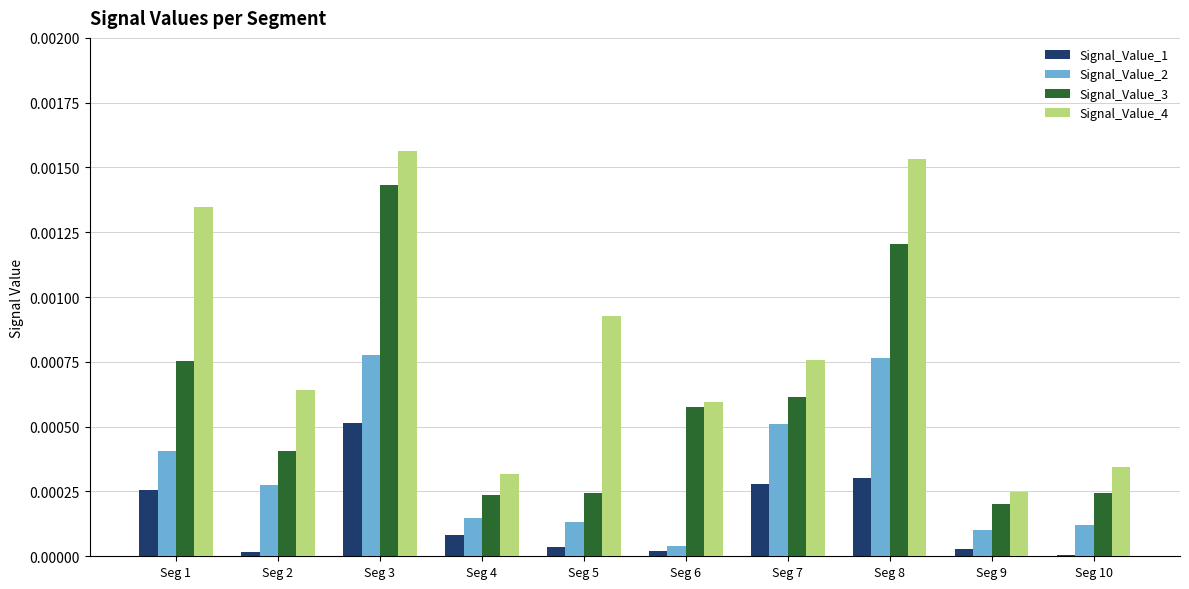

Between Seg 4 and Seg 8, which series saw the biggest shift?

Signal_Value_4